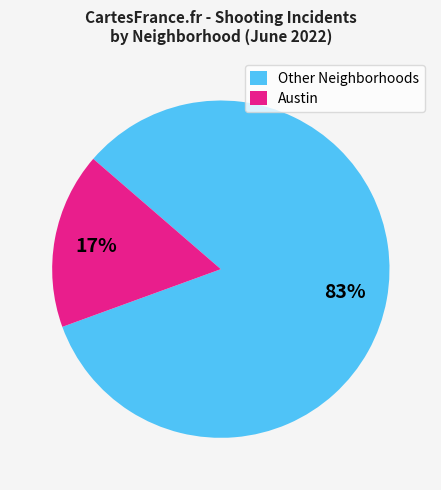

Is it true that Other Neighborhoods is 71% of the pie?

False